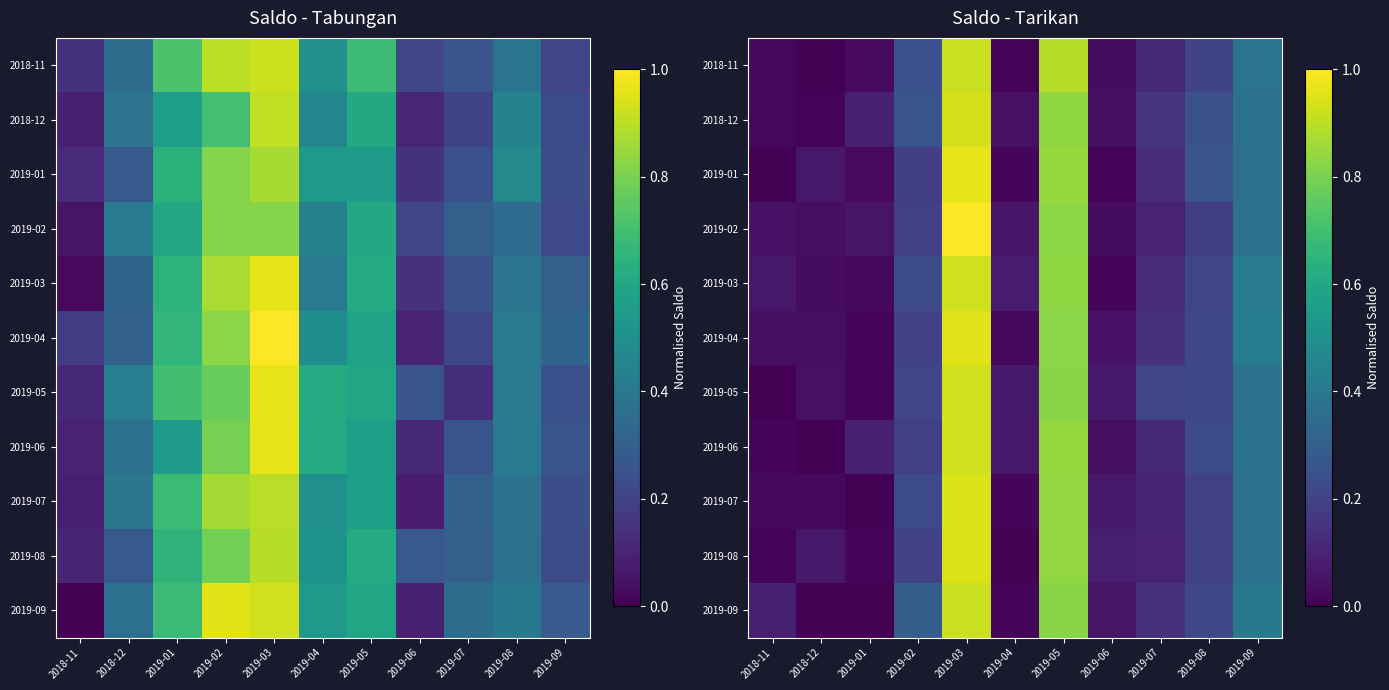

The 2019-01 series shows 0.2 at 2019-07. True or false?

False